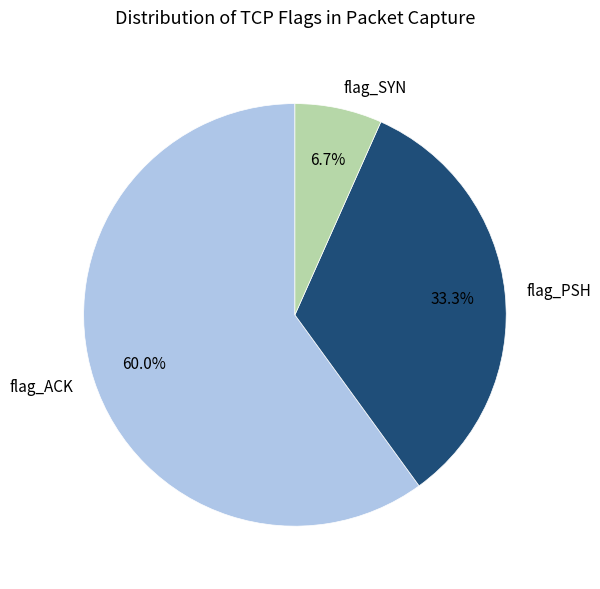

Is there any slice that represents more than half of the pie?

Yes